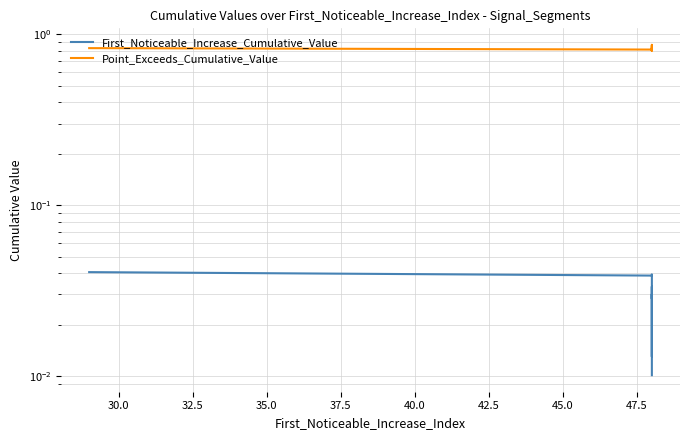

What are all the series names shown in the legend?

First_Noticeable_Increase_Cumulative_Value, Point_Exceeds_Cumulative_Value